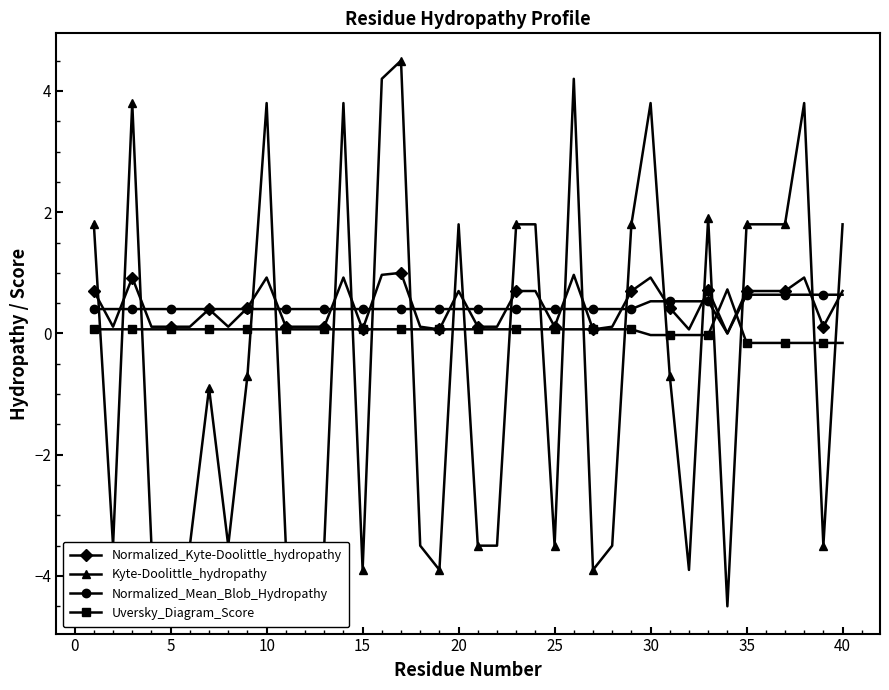

What is the value of the Normalized_Mean_Blob_Hydropathy point at the 12th from the left?

0.4